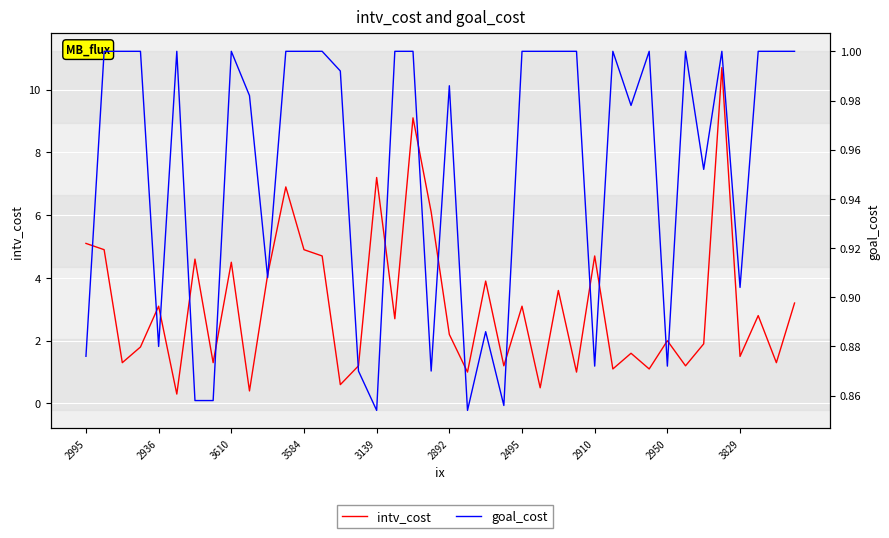

Read the goal_cost value at 2910.

0.9